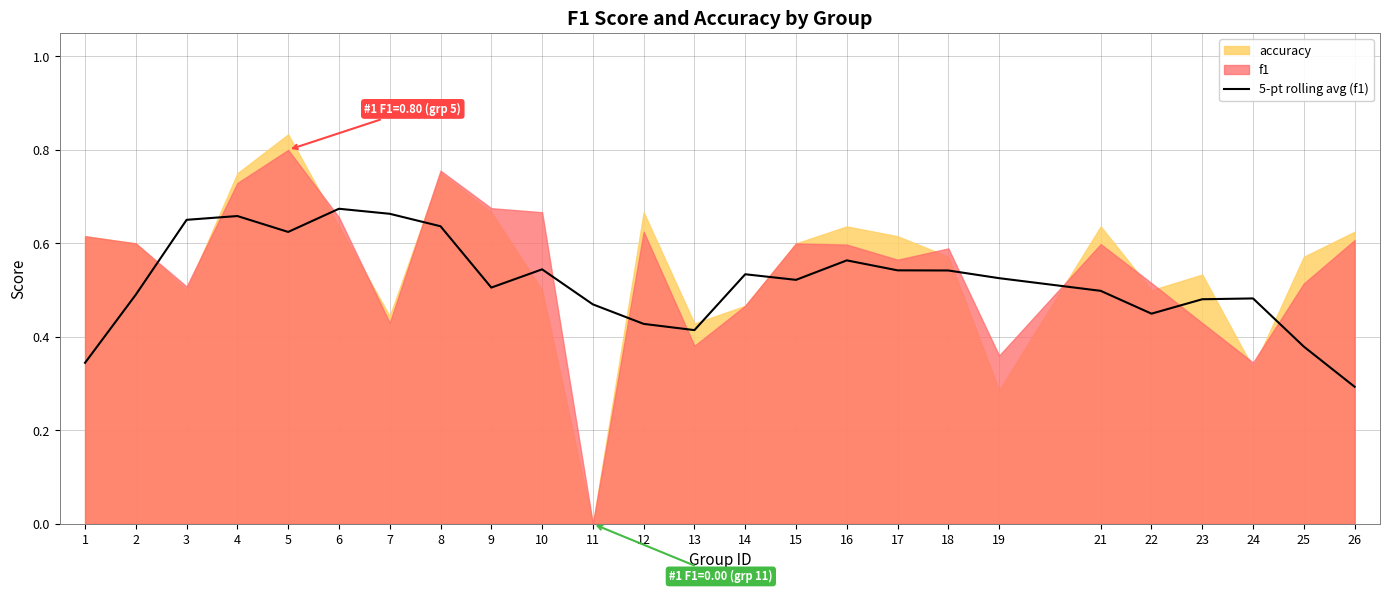

The value of 5-pt rolling avg (f1) at 17 is 0.2. True or false?

False